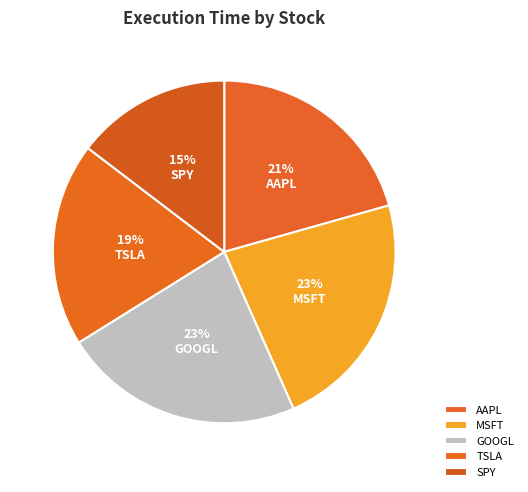

Which has a higher value, SPY or AAPL?

AAPL